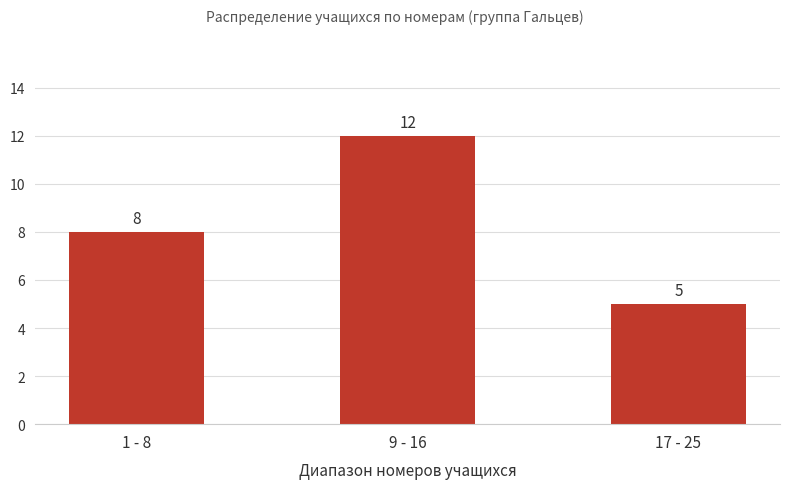

Between 9 - 16 and 17 - 25, which is larger?

9 - 16